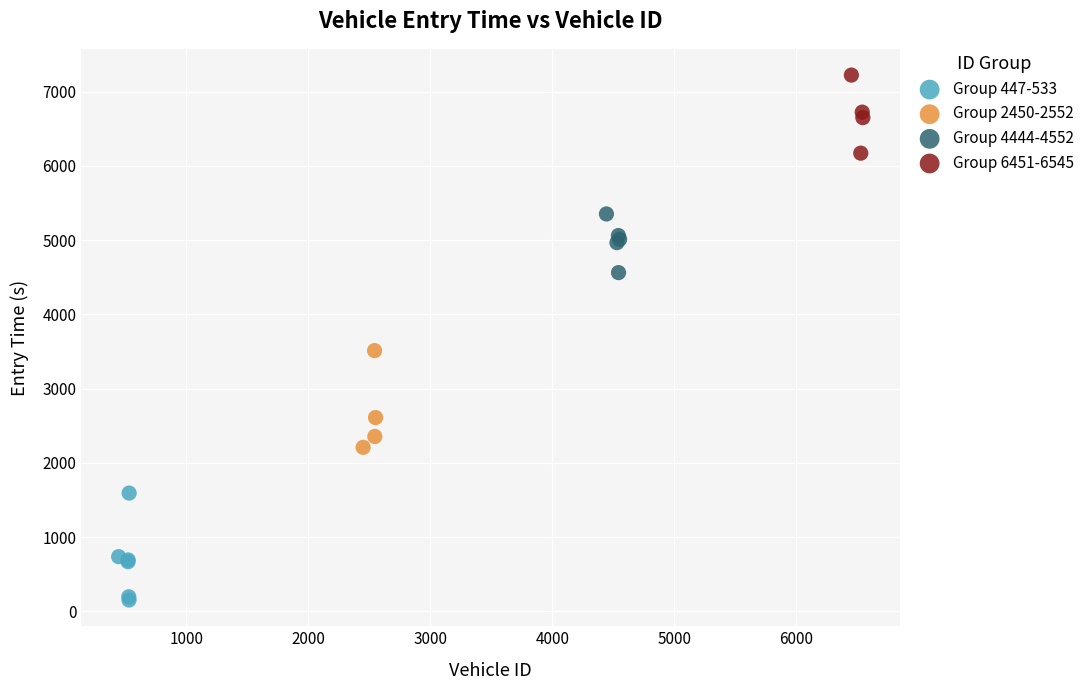

Which series reaches the maximum Y coordinate?

Group 6451-6545